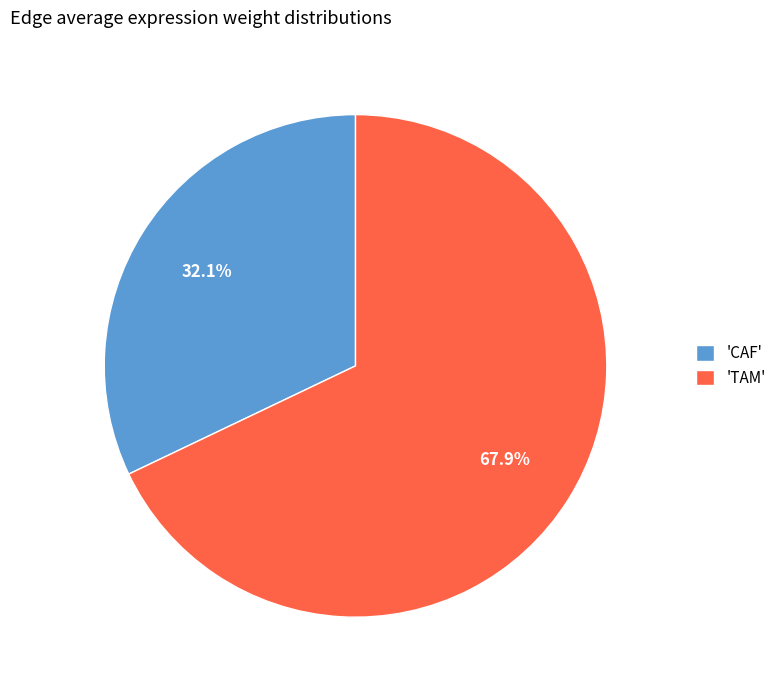

How many slices are in this pie chart?

2